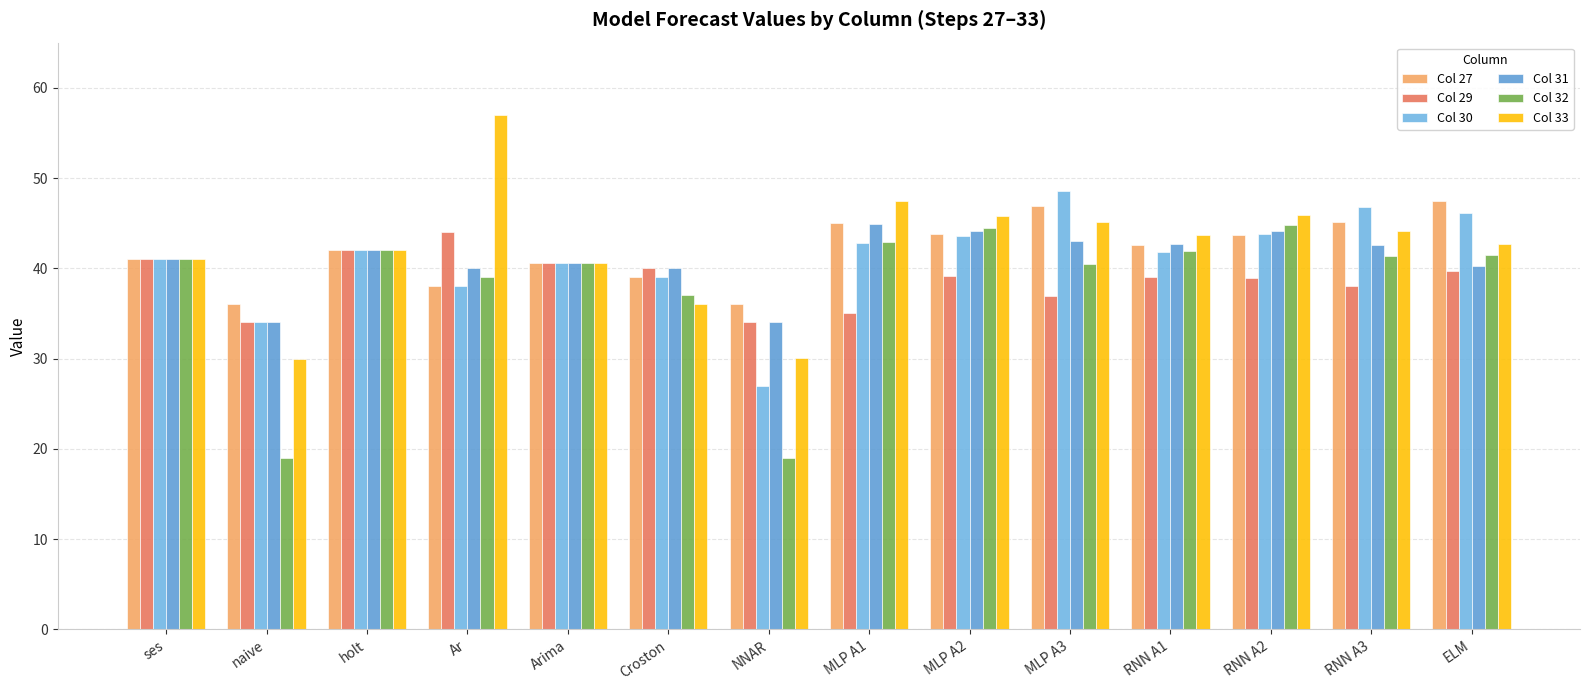

Between MLP A1 and Ar, which is larger?

MLP A1